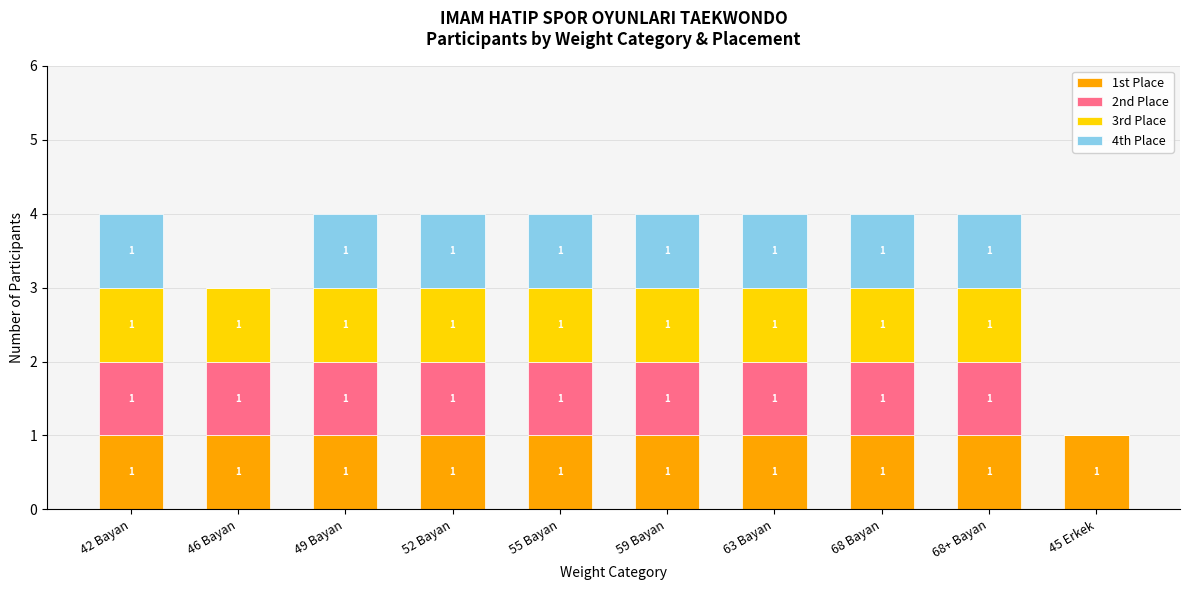

Is it true that 1st Place equals 1 at 68 Bayan?

True